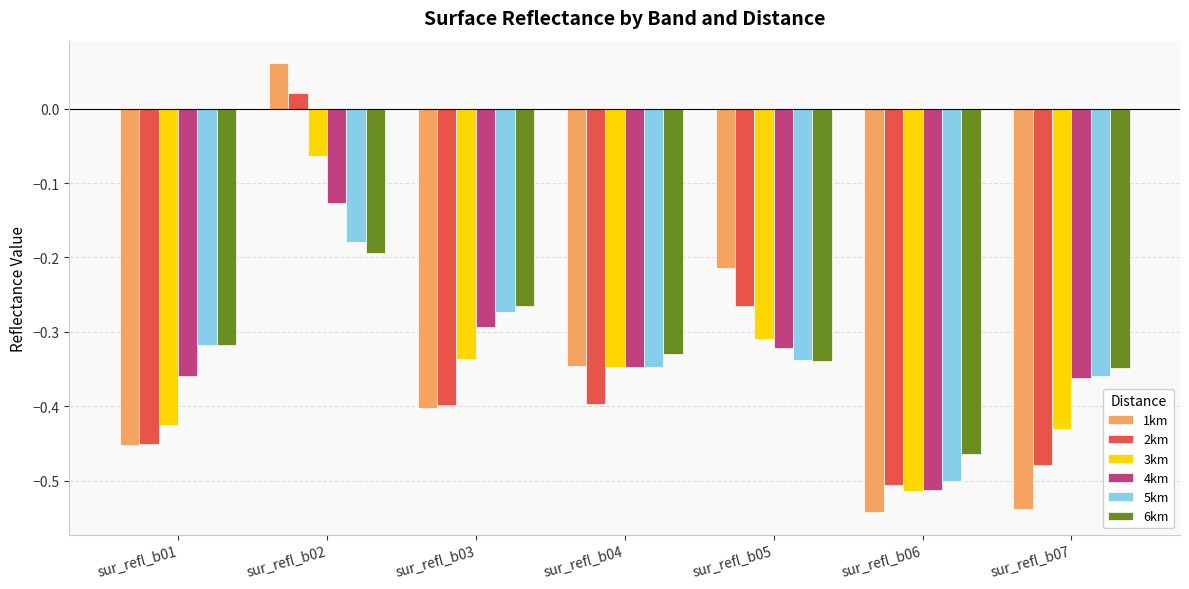

List the labels in order of 5km value, largest first.

sur_refl_b02, sur_refl_b03, sur_refl_b01, sur_refl_b05, sur_refl_b04, sur_refl_b07, sur_refl_b06